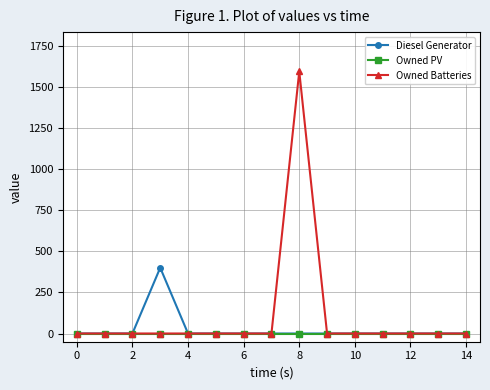

What is the difference between the maximum and minimum values in the Diesel Generator series?

400